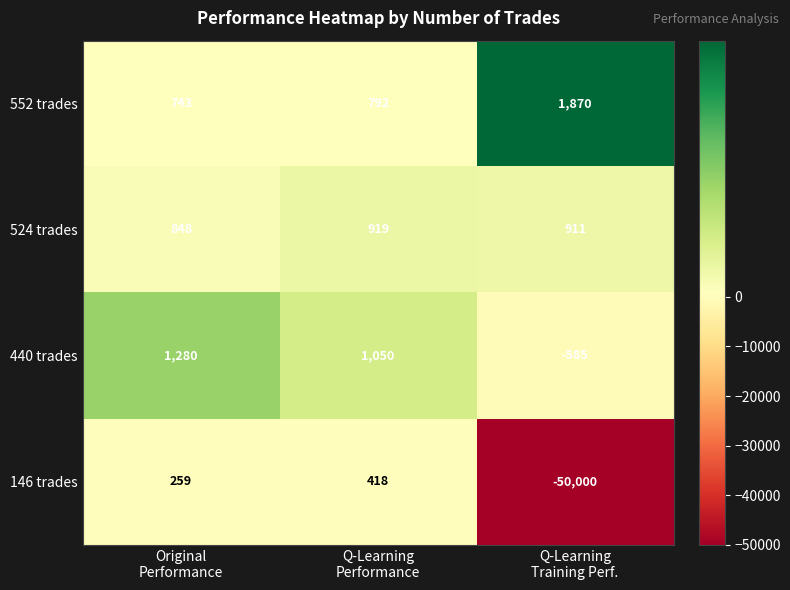

What is the total value across all series at Original
Performance?

3130